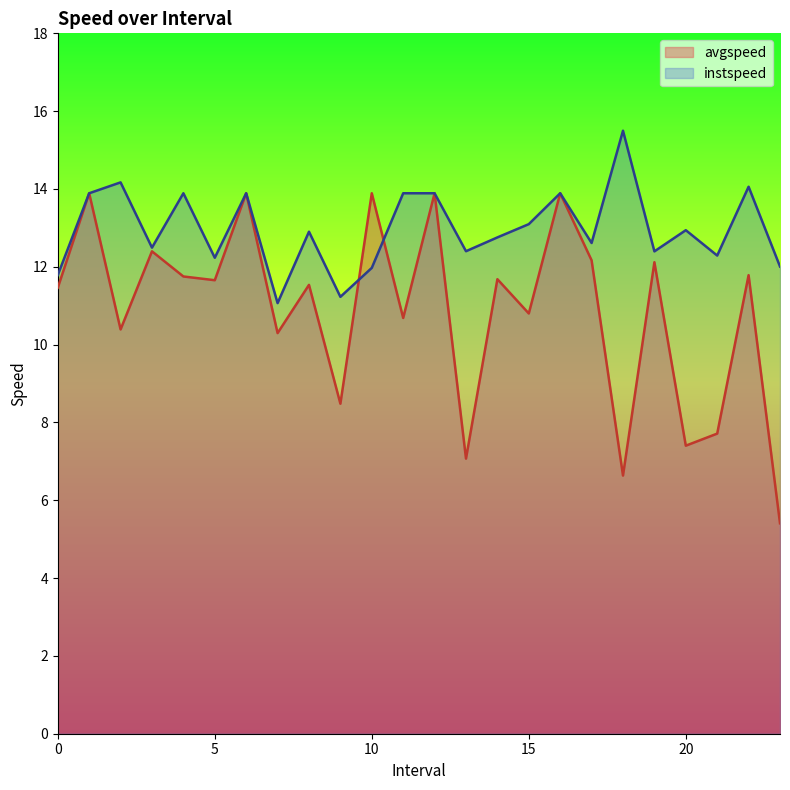

What is the minimum value shown in the chart?

5.4